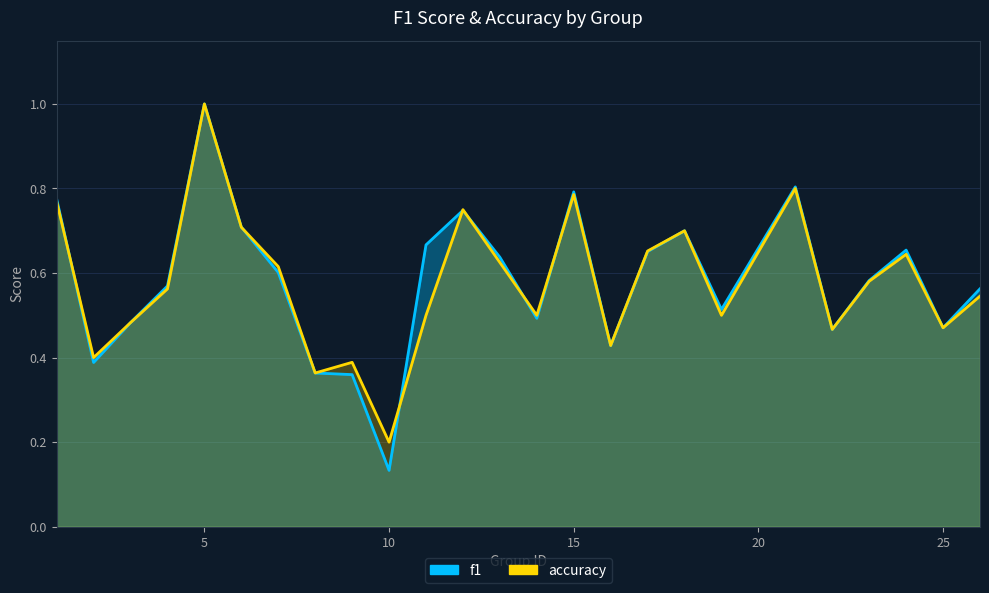

Rank the series at 26 from lowest to highest value.

accuracy, f1